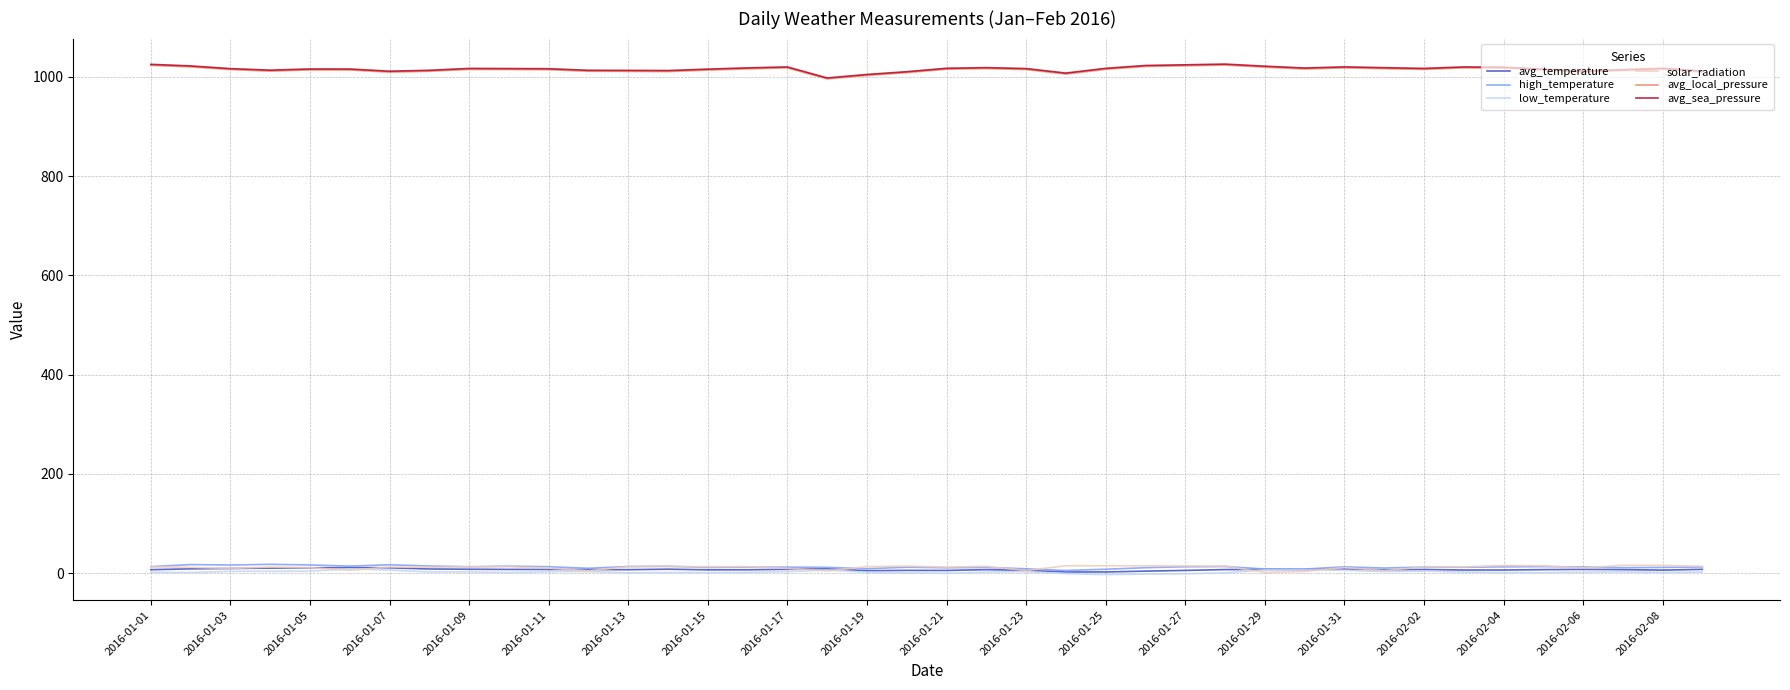

What are all the series names shown in the legend?

avg_temperature, high_temperature, low_temperature, solar_radiation, avg_local_pressure, avg_sea_pressure